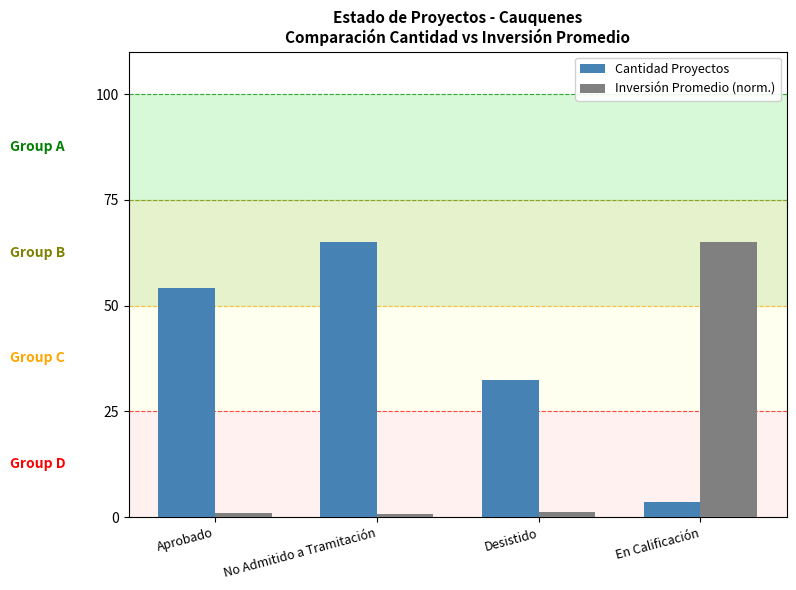

At No Admitido a Tramitación, list the series in order from smallest to largest.

Inversión Promedio (norm.), Cantidad Proyectos